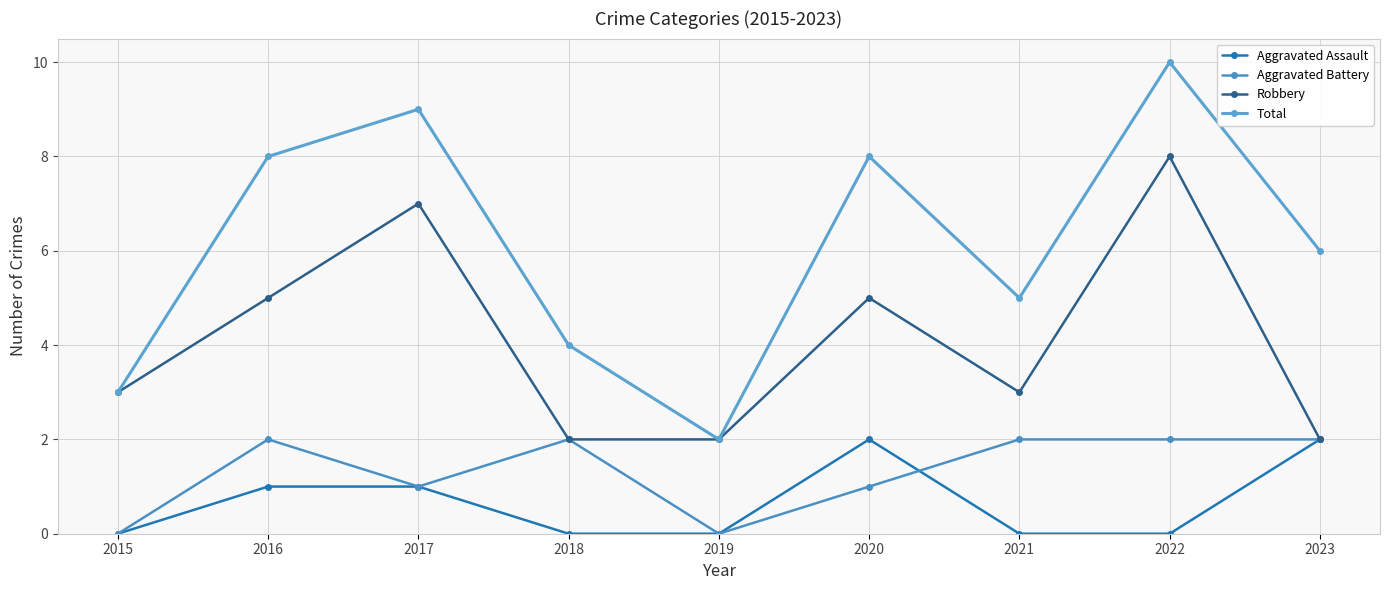

In Aggravated Battery, how many points are lower than both neighbors (excluding endpoints)?

2